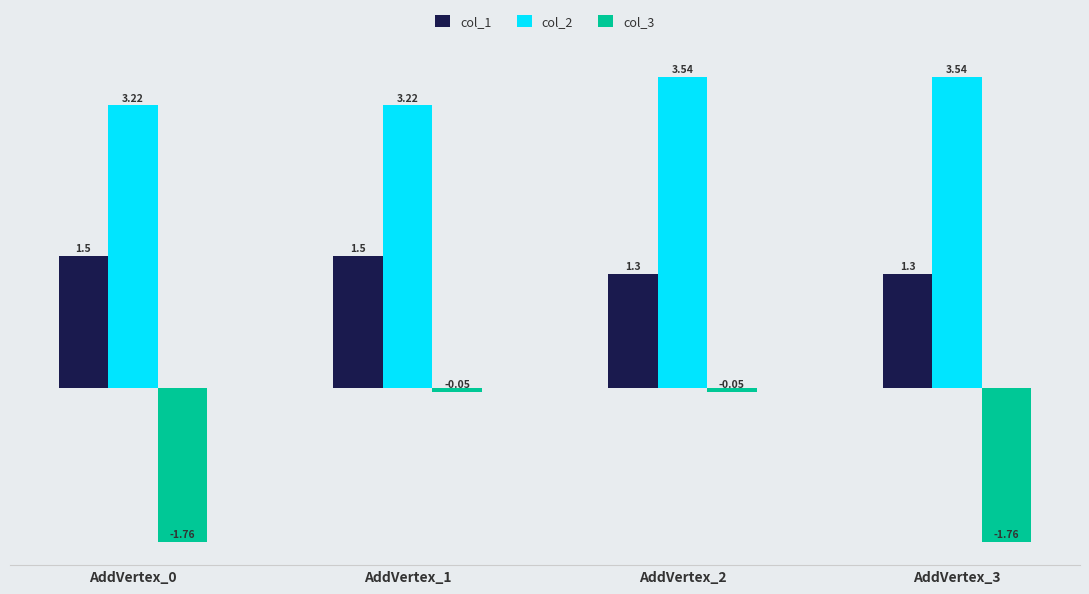

Between AddVertex_2 and AddVertex_3, which series saw the biggest shift?

col_3